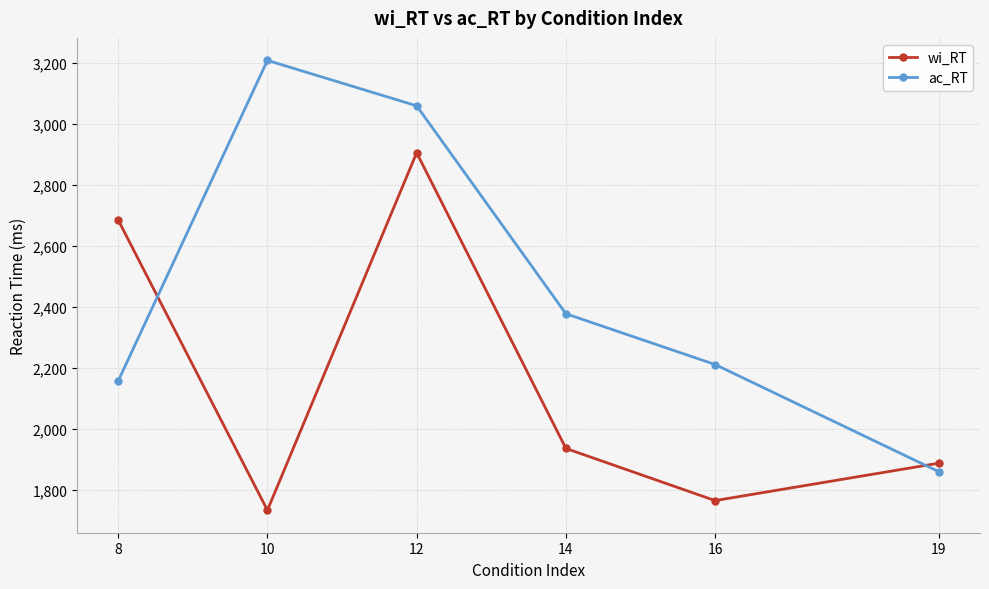

What is the spread (max minus min) of values at 8?

527.7